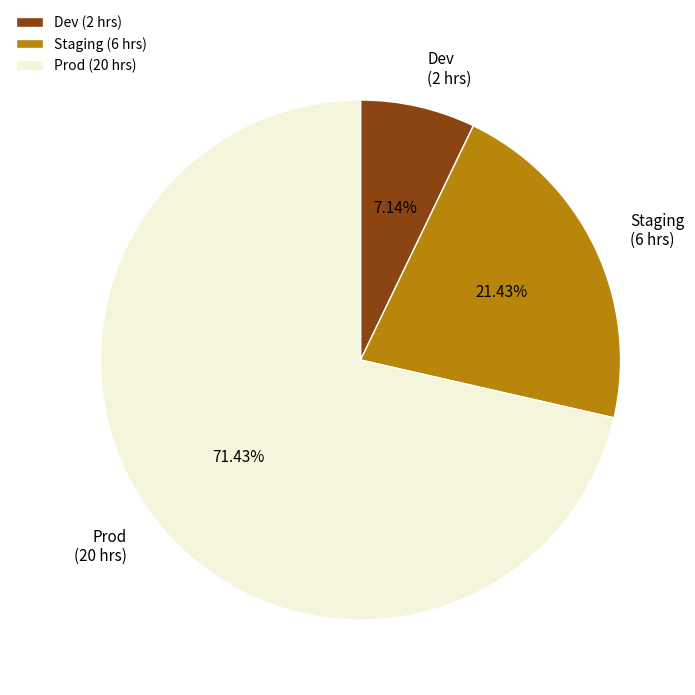

Combined, what portion of the pie is Prod and Dev?

78.6%